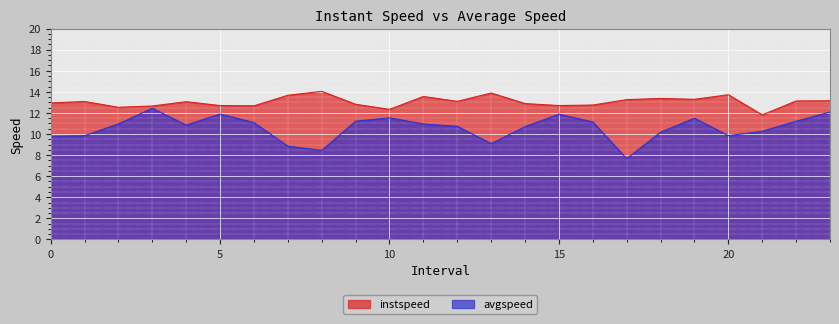

Rank the series at 11.0 from lowest to highest value.

avgspeed, instspeed